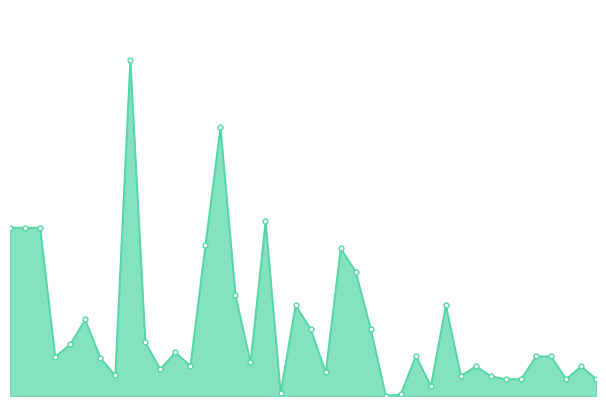

How many values are below 187288?

19